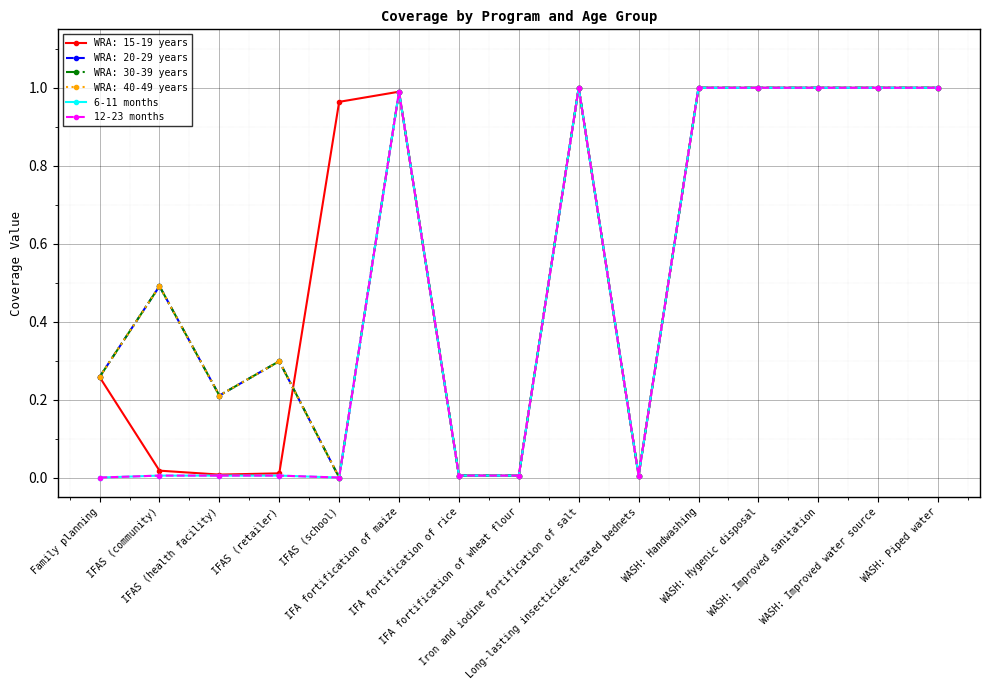

Is this an area chart (filled region under the line)?

No